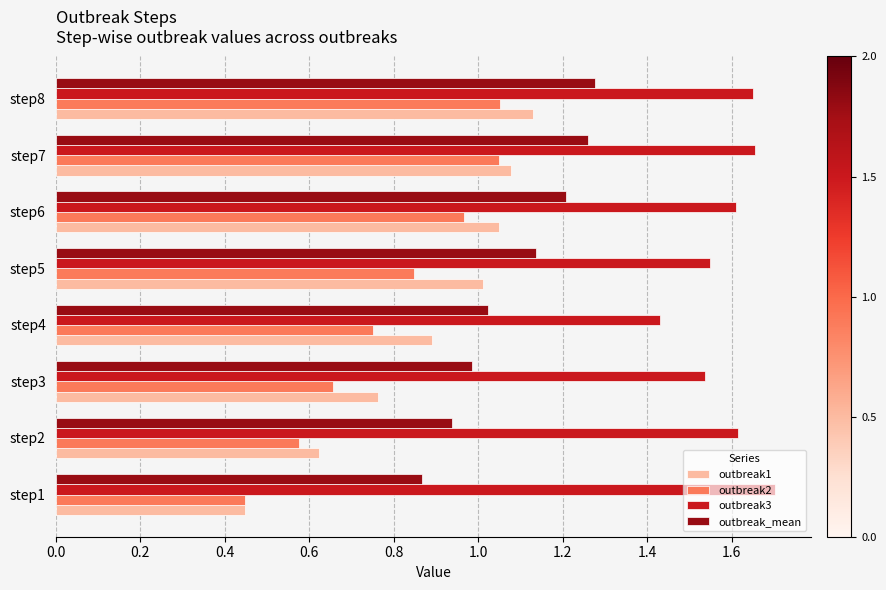

Which series has the largest total across all categories?

outbreak3